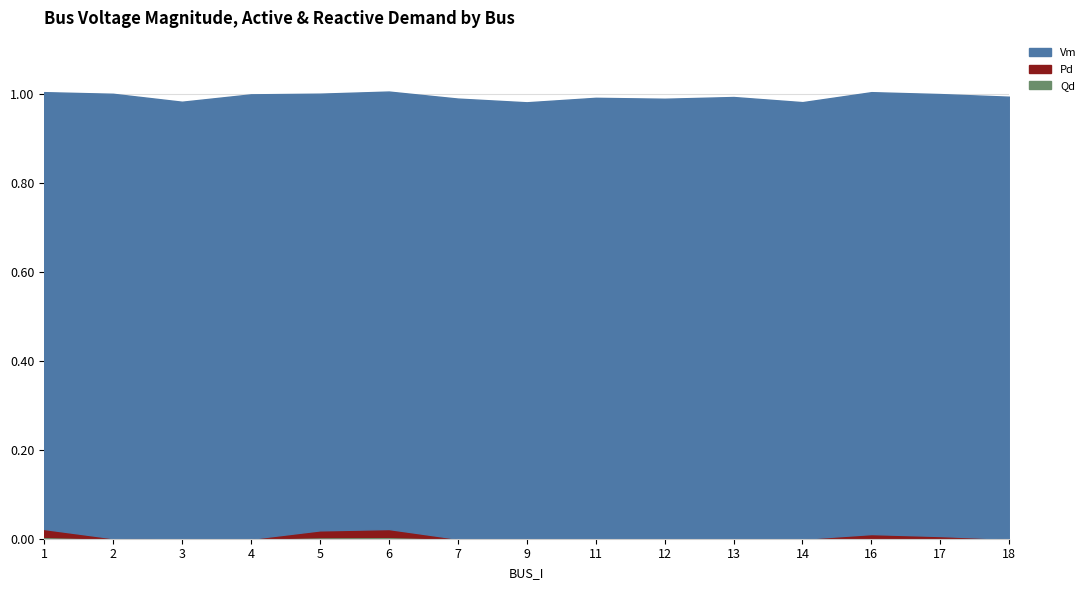

How many interior local peaks does the Qd series have?

2